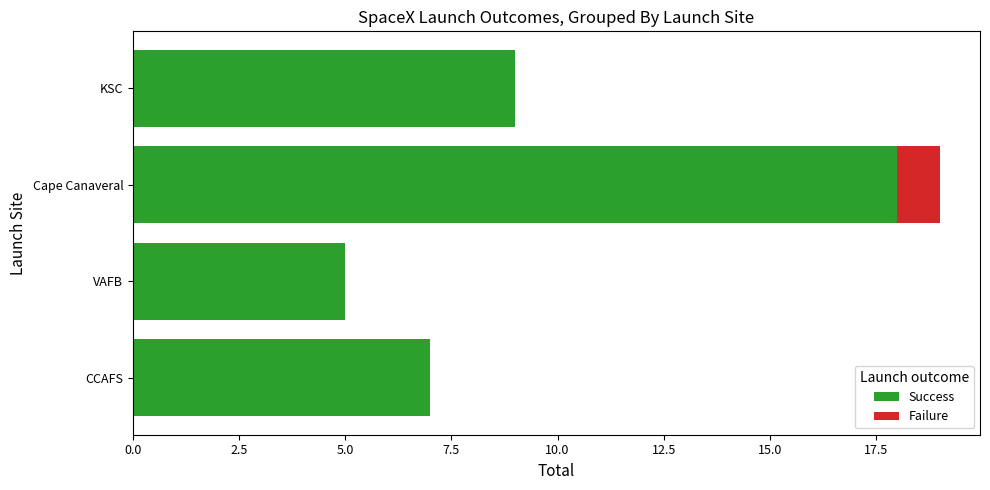

The Success series shows 32 at Cape Canaveral. True or false?

False